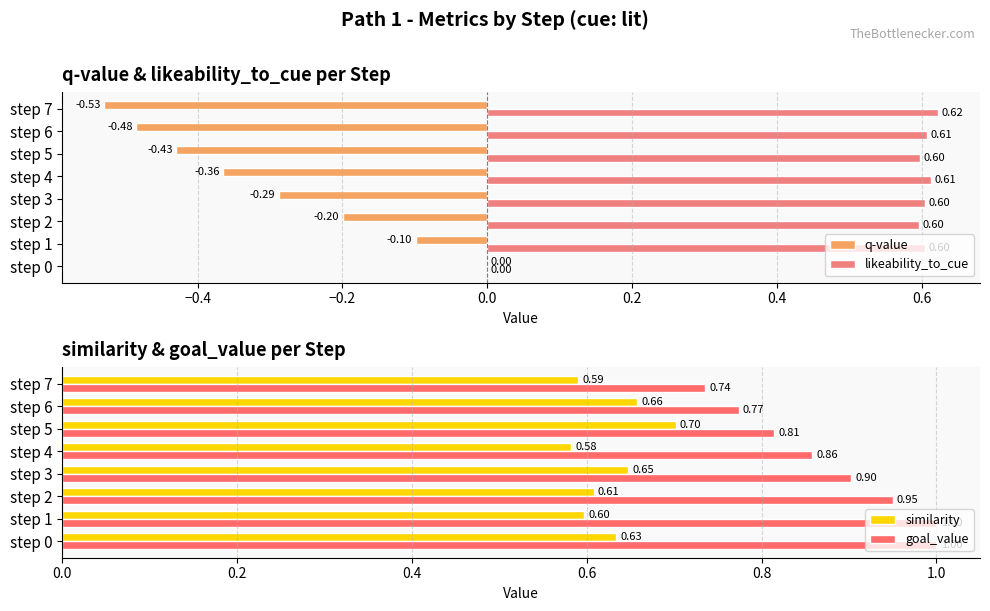

What is the average value of the similarity series?

0.6